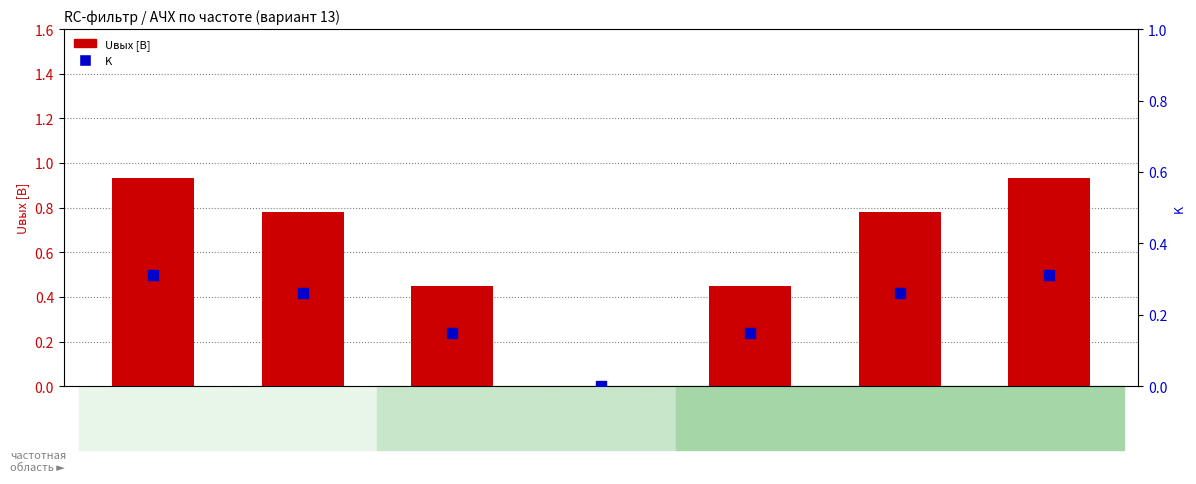

At how many categories does at least one series exceed 0?

6